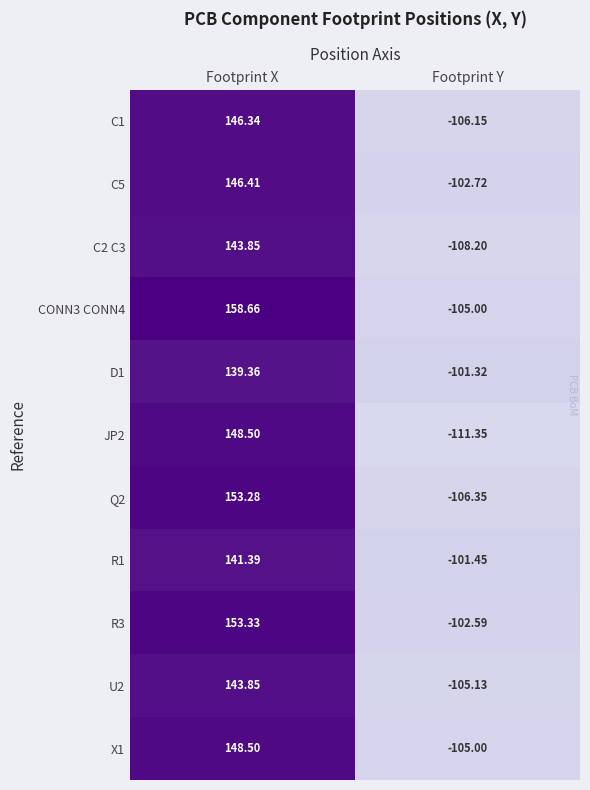

How many distinct data groups are displayed?

11